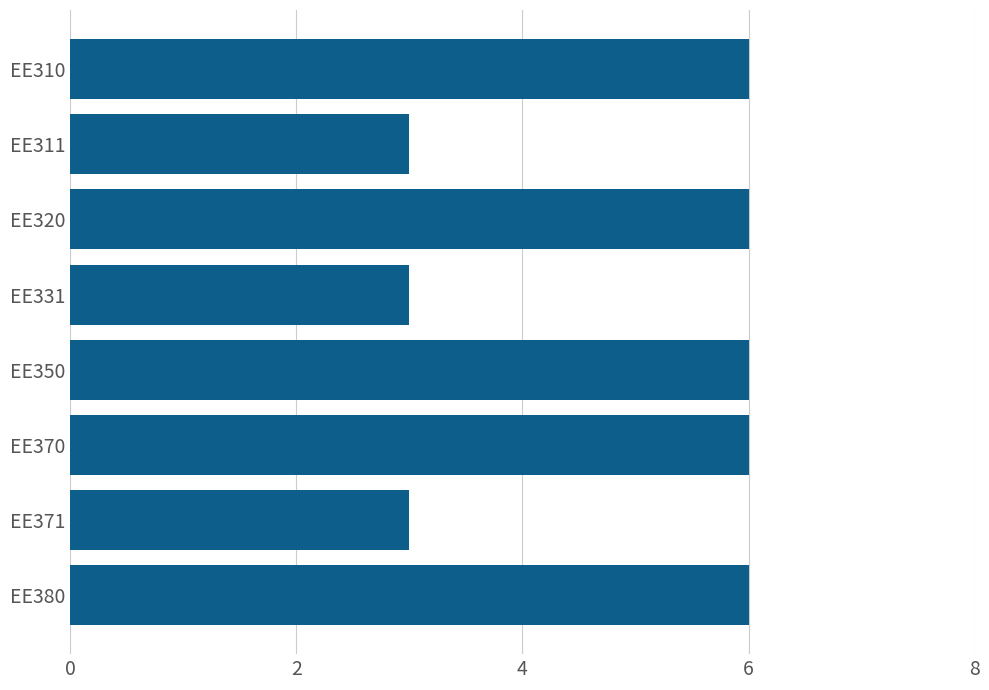

What is the smallest value displayed?

3